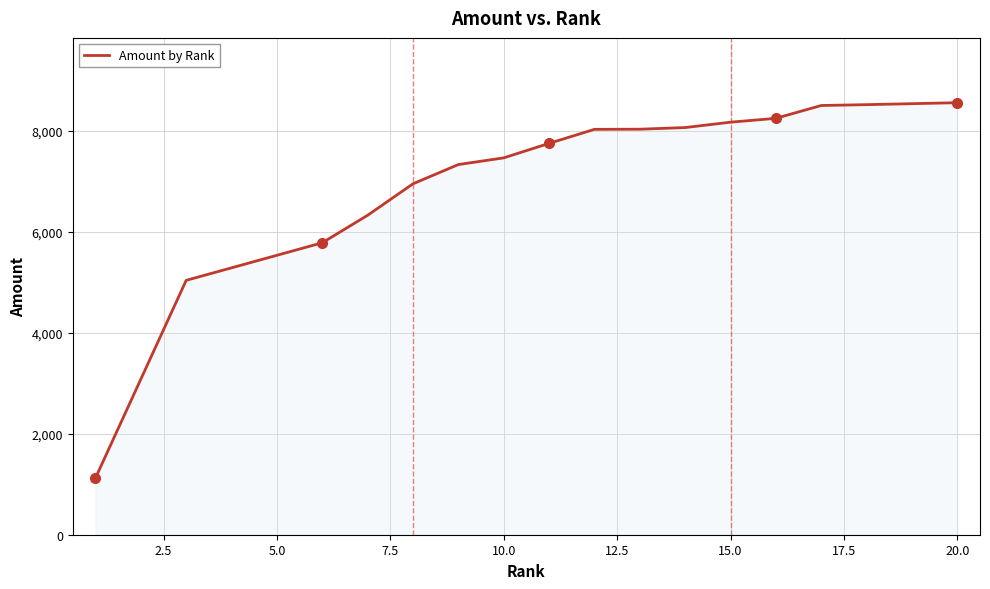

The chart shows a value of 8553.3 at 20.0. True or false?

True